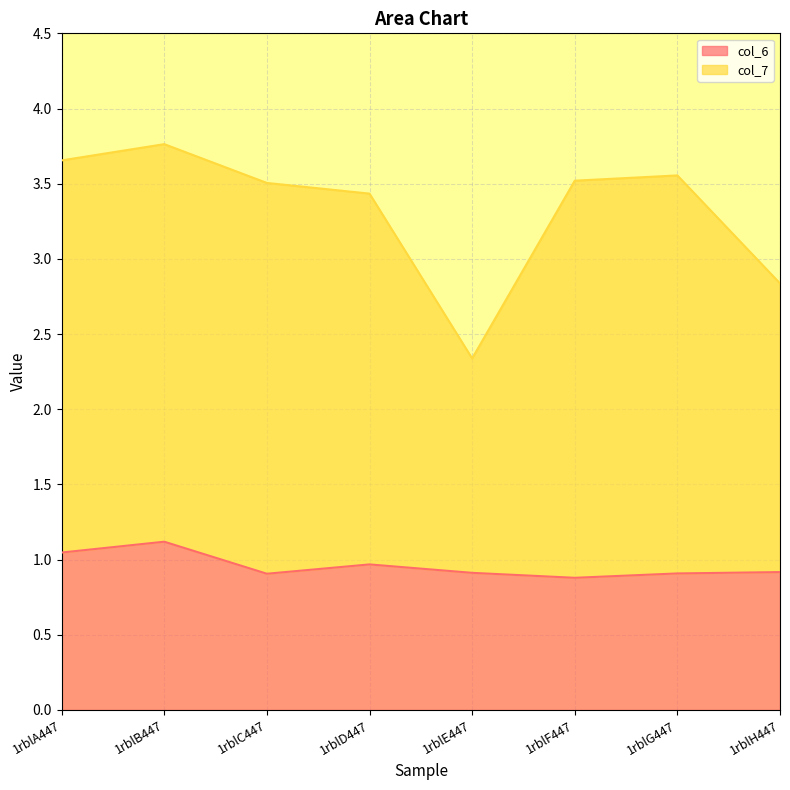

Which series has the largest total across all categories?

col_7